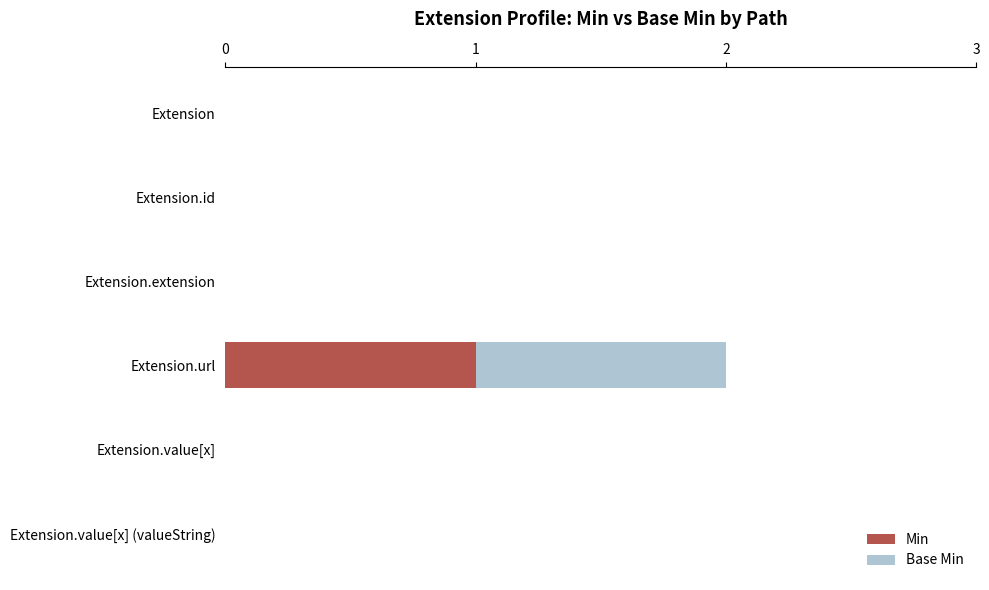

At which category is the sum across all series the highest?

Extension.url